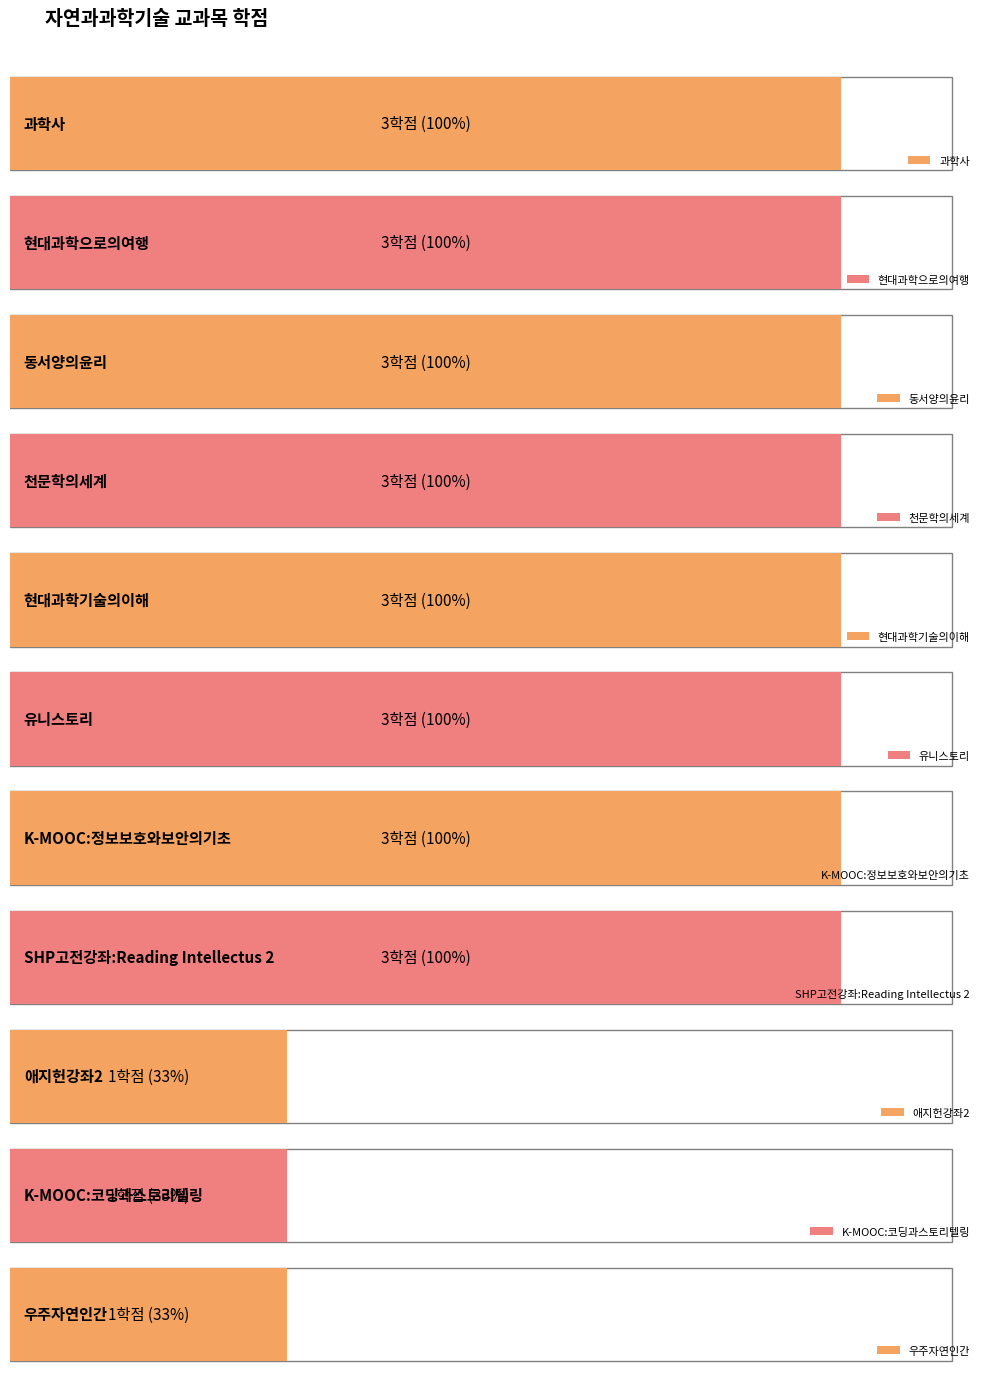

List the labels in order of value, smallest first.

애지헌강좌2, K-MOOC:코딩과스토리텔링, 우주자연인간, 과학사, 현대과학으로의여행, 동서양의윤리, 천문학의세계, 현대과학기술의이해, 유니스토리, K-MOOC:정보보호와보안의기초, SHP고전강좌:Reading Intellectus 2